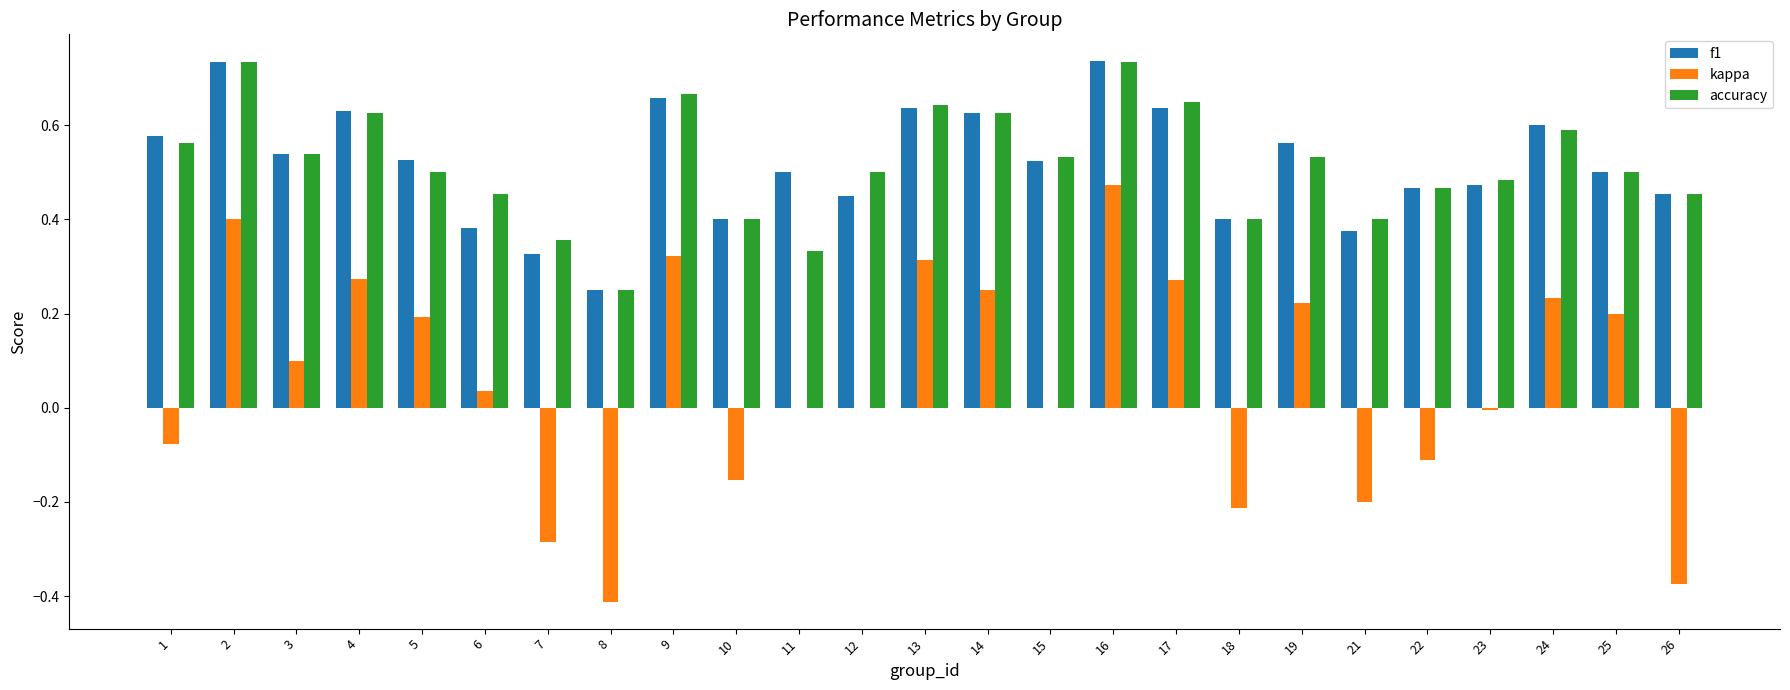

Is the value of f1 at 17 greater than the value of accuracy at 22?

Yes